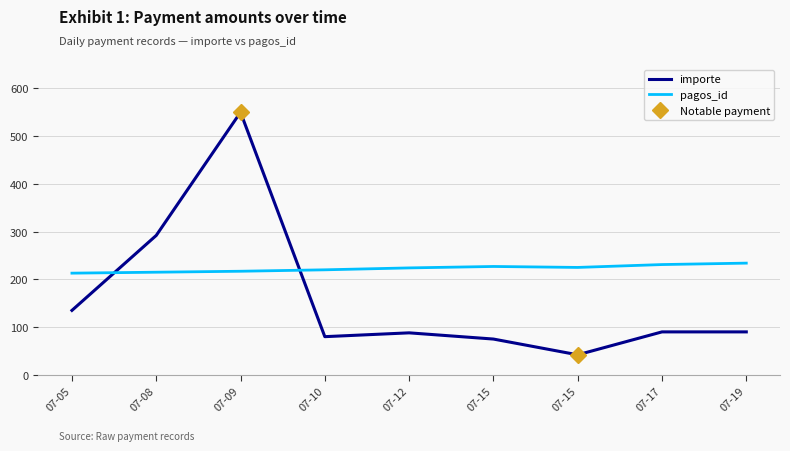

Which series ends up on top after the final intersection of pagos_id and importe?

pagos_id